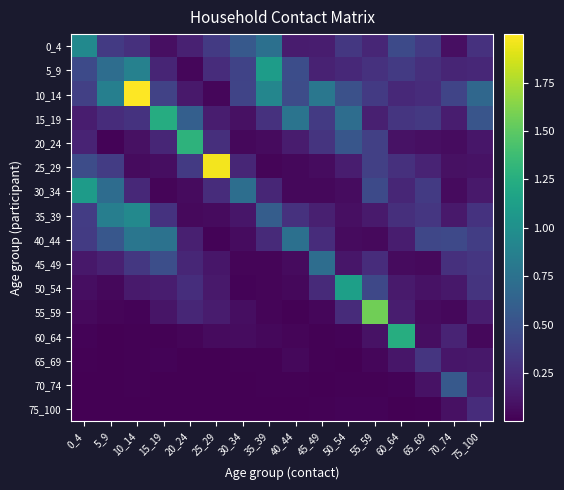

Rank the series at 60_64 from highest to lowest value.

60_64, 0_4, 5_9, 15_19, 25_29, 35_39, 10_14, 30_34, 40_44, 55_59, 50_54, 65_69, 20_24, 45_49, 70_74, 75_100